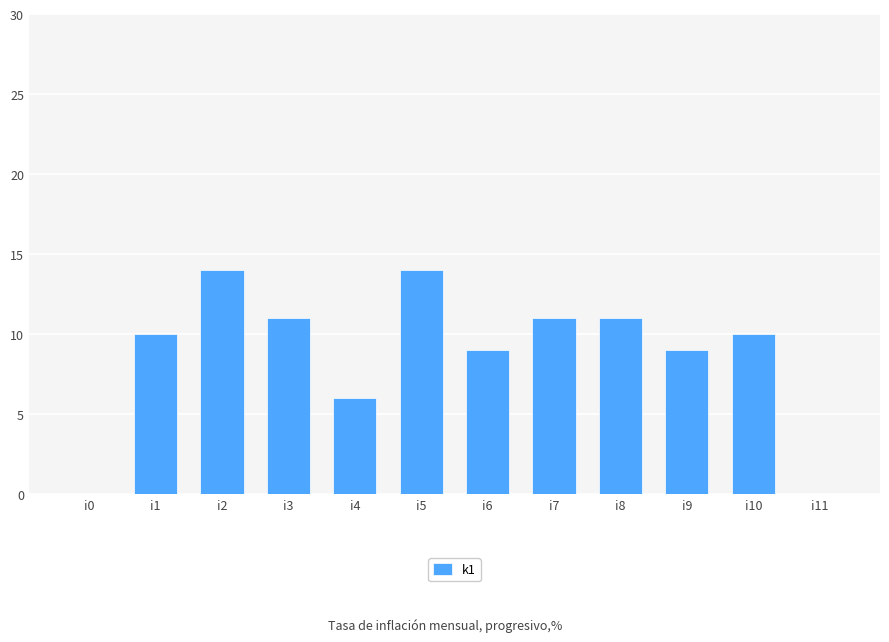

What is the greatest value displayed?

14